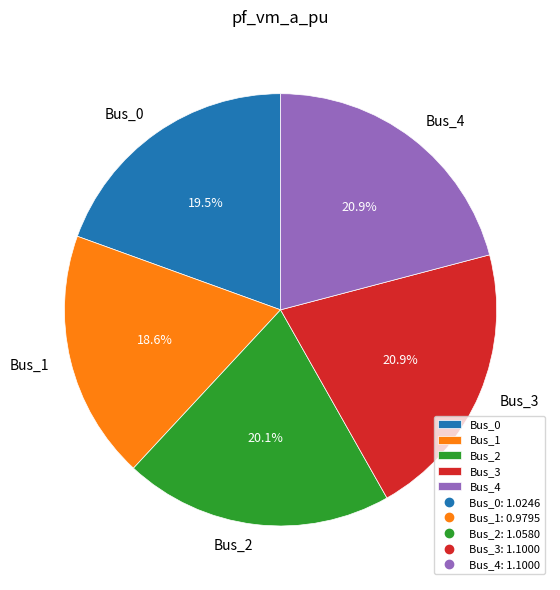

Which has a higher value, Bus_2 or Bus_1?

Bus_2